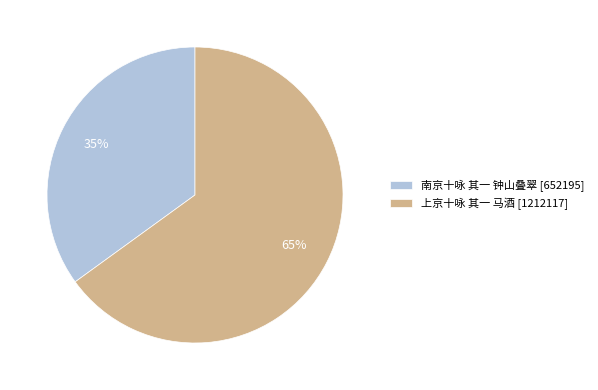

Between 上京十咏 其一 马酒 and 南京十咏 其一 钟山叠翠, which is larger?

上京十咏 其一 马酒